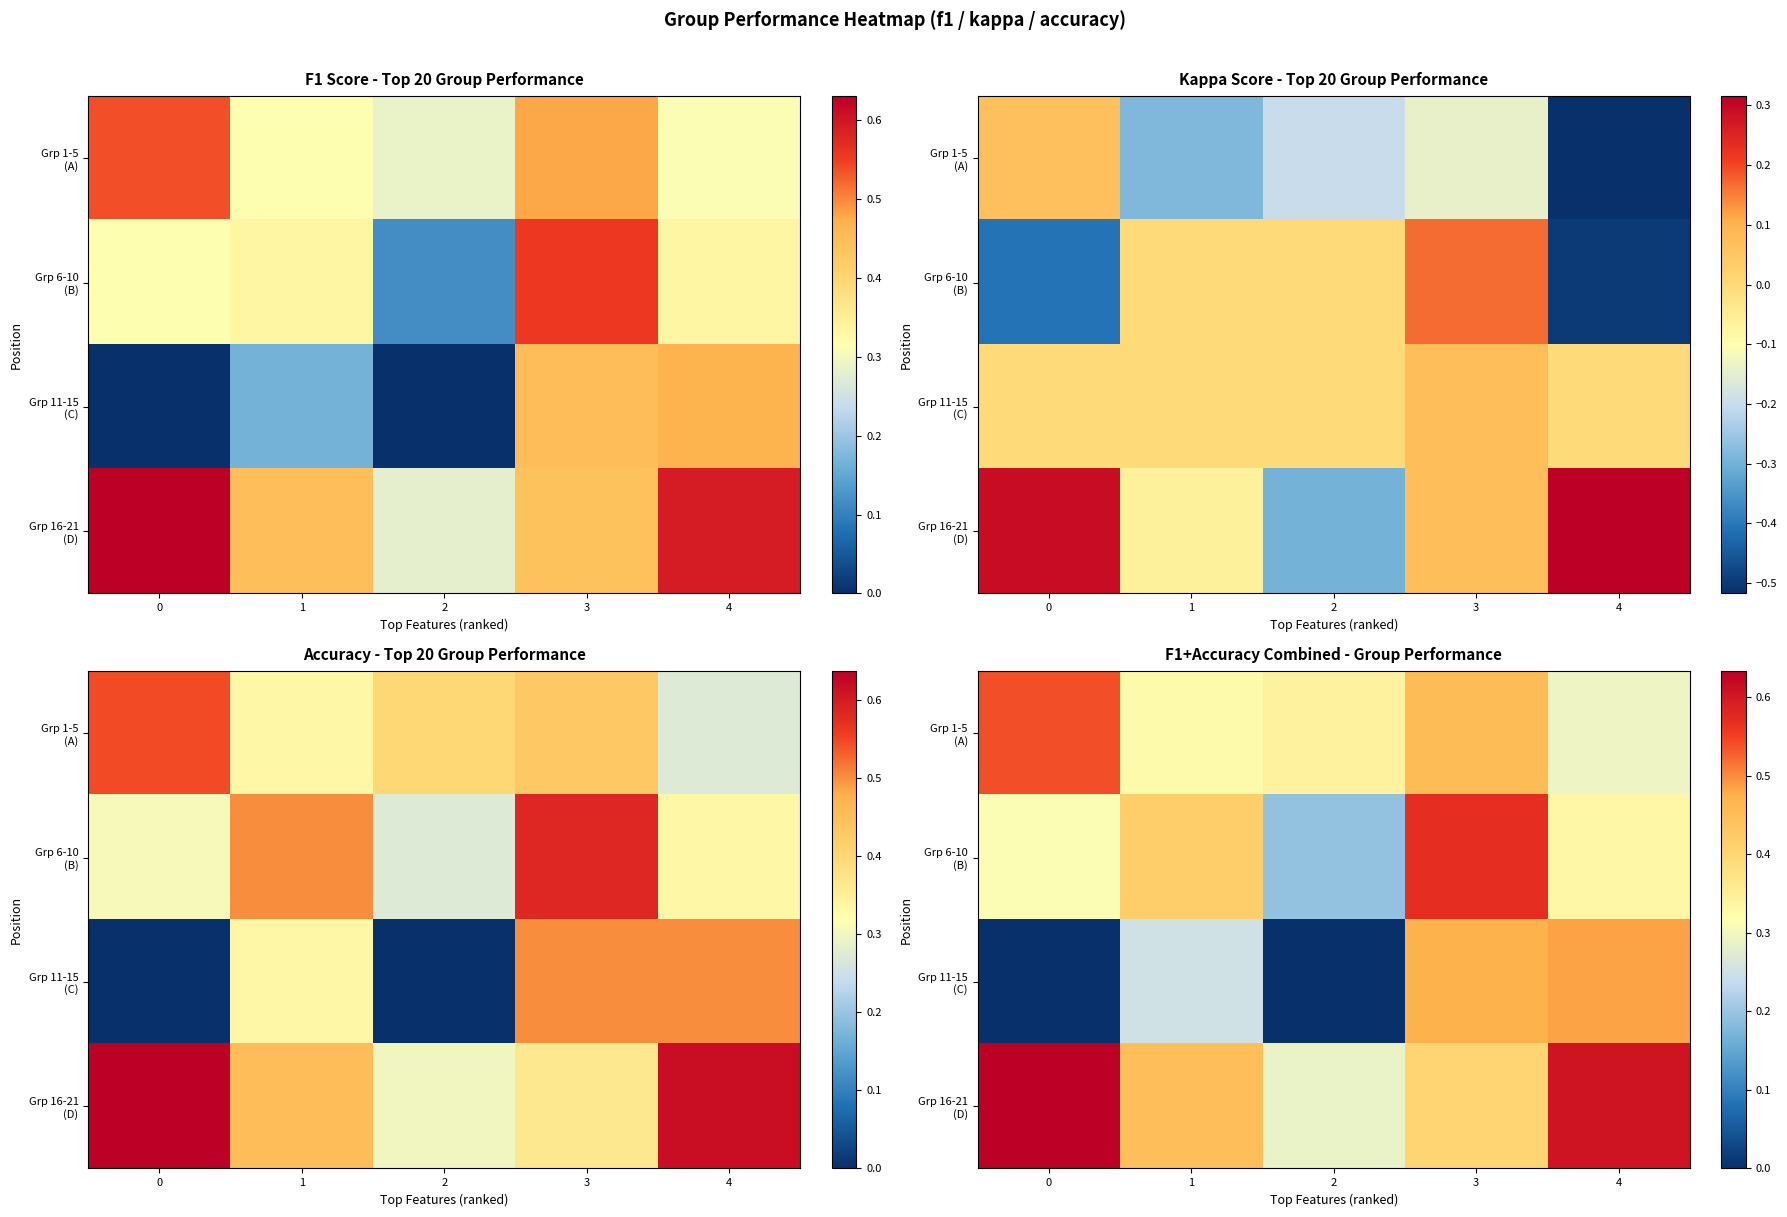

What value does the Grp 1-5 (A) series have at 0?

0.5